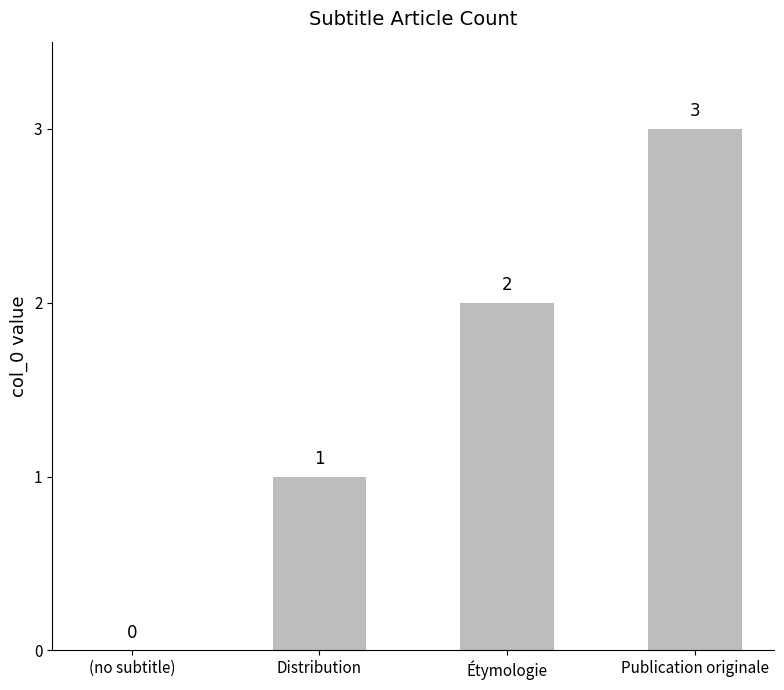

What is the sum of the values at Publication originale and Étymologie?

5